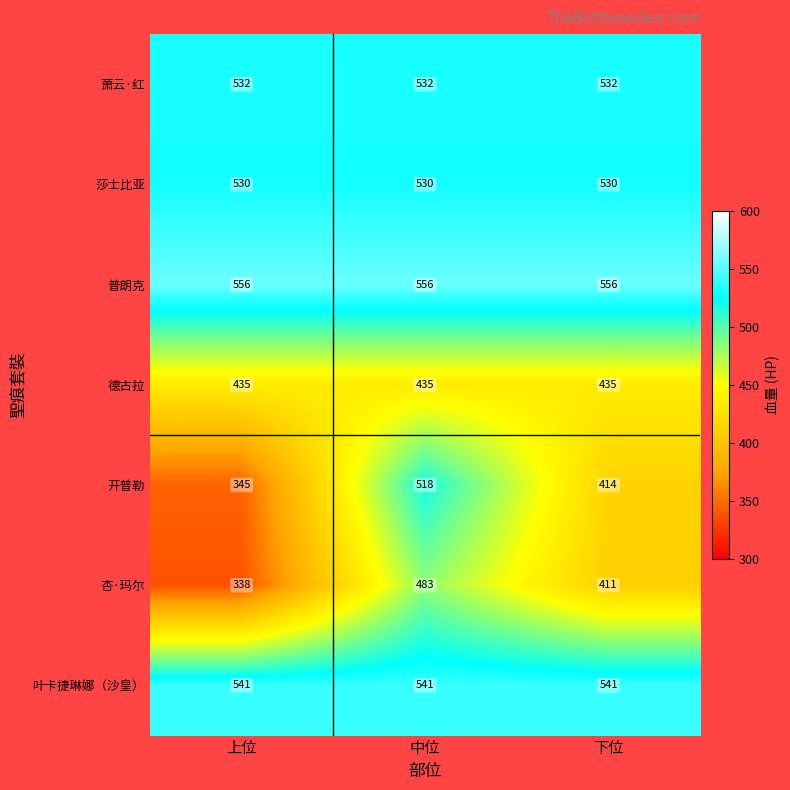

What is the average value of the 德古拉 series?

435